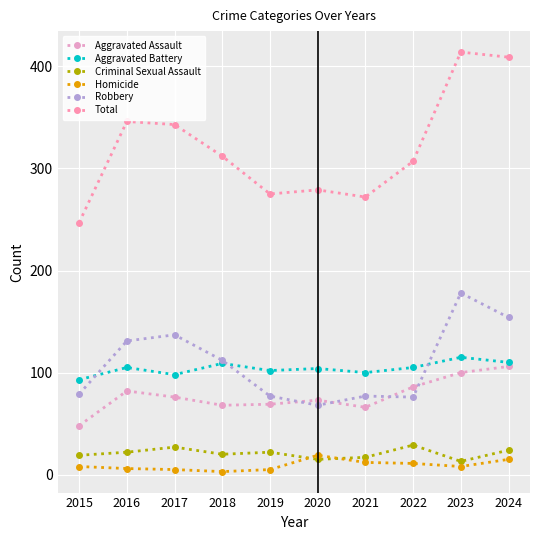

Which series has the largest total across all categories?

Total